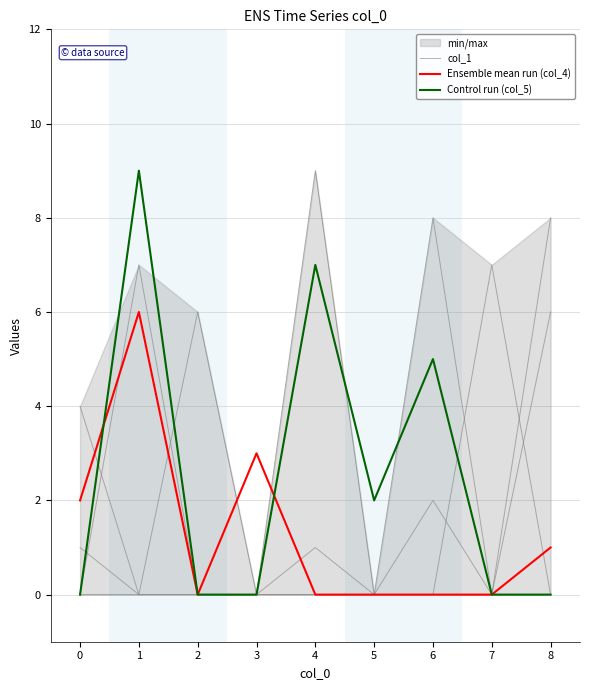

The value of Control run (col_5) at 7 is -5. True or false?

False